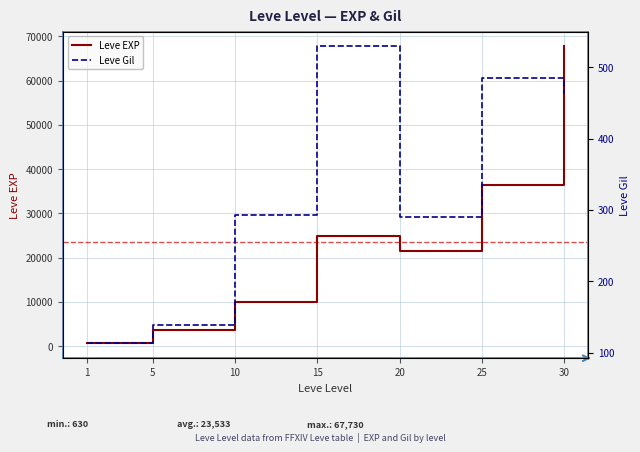

Rank the series by their average value, from lowest to highest.

Leve Gil, Leve EXP